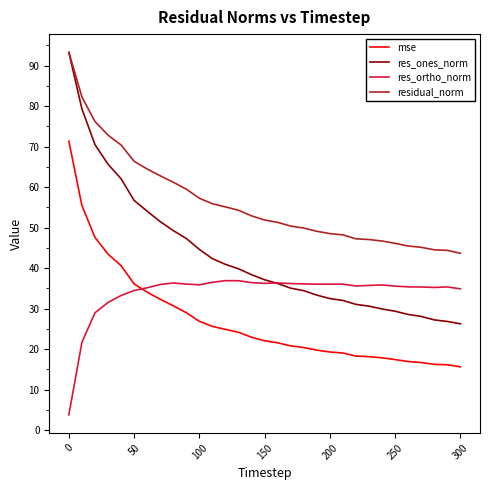

How many categories are shown in the chart?

31